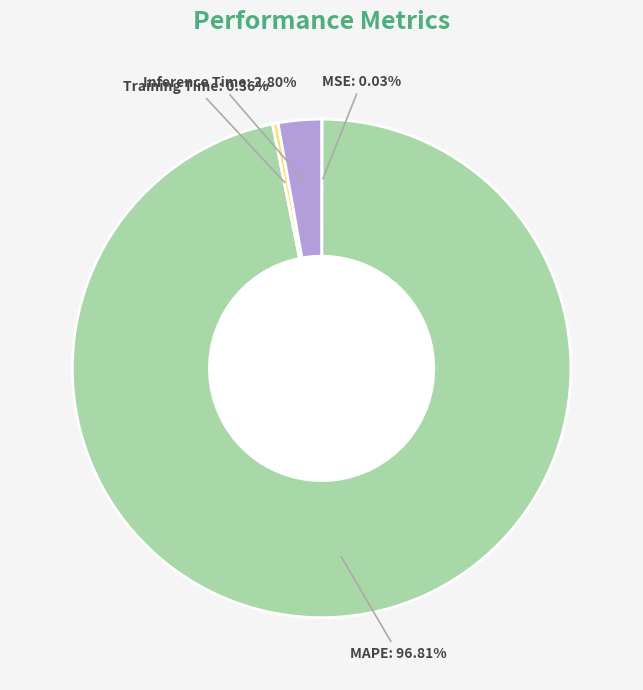

Which category has the biggest portion of the pie?

MAPE